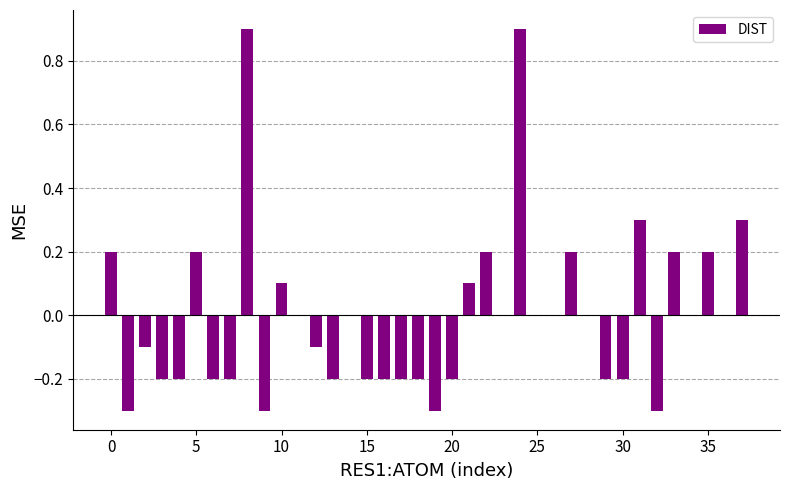

What is the maximum value shown in the chart?

0.9